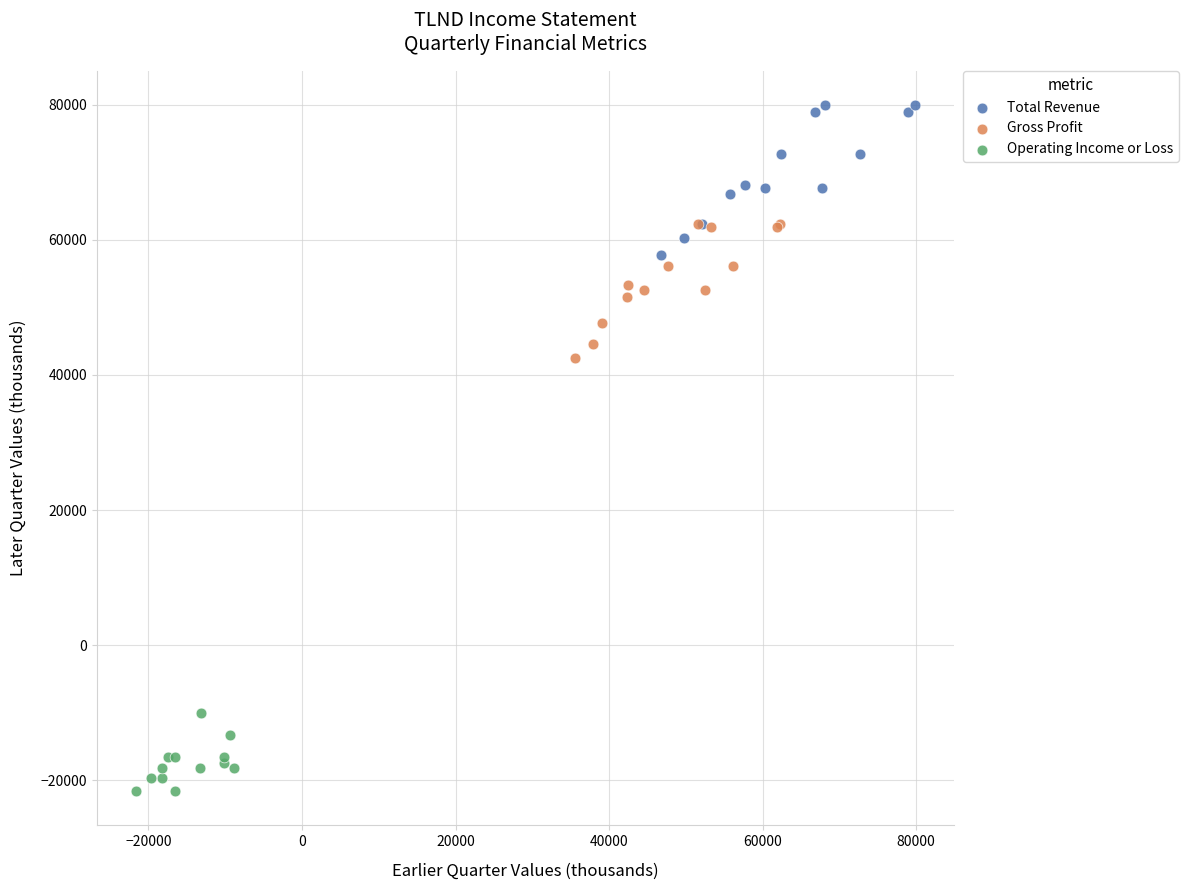

Which series reaches the minimum Y coordinate?

Operating Income or Loss